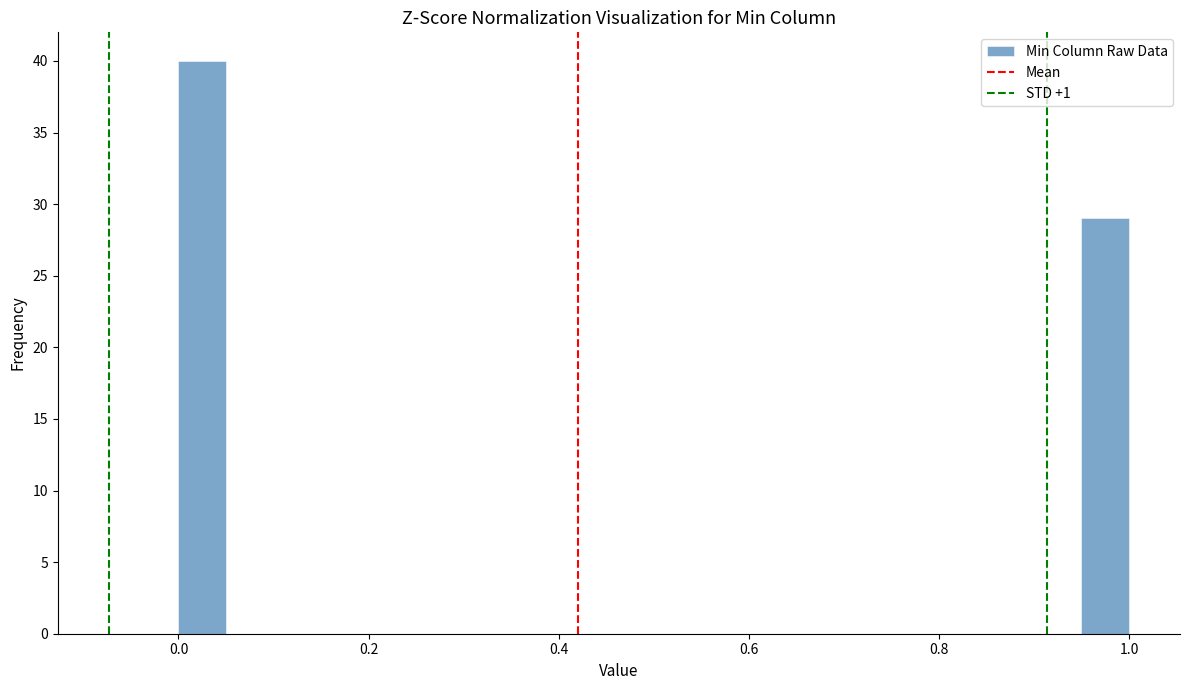

Around what value on the x-axis is the tallest bar? Give the approximate position of its centre, as read against the axis.

0.02